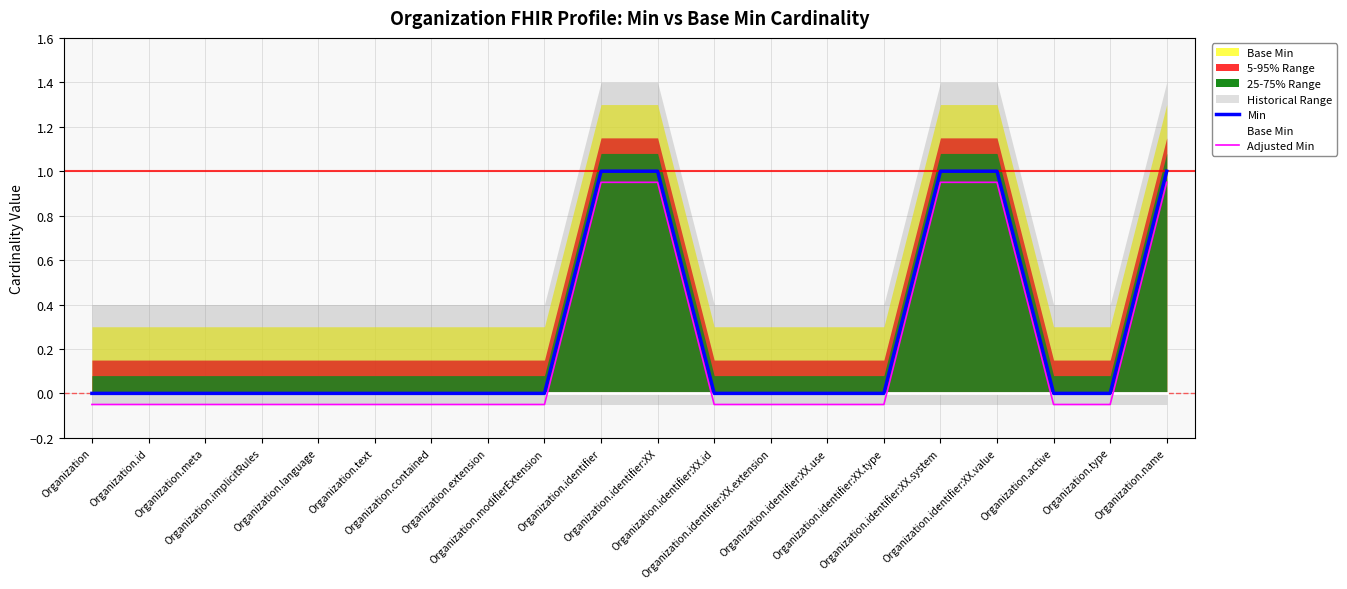

True or false: Base Min has a value of 0.0 at Organization.identifier:XX.id.

True